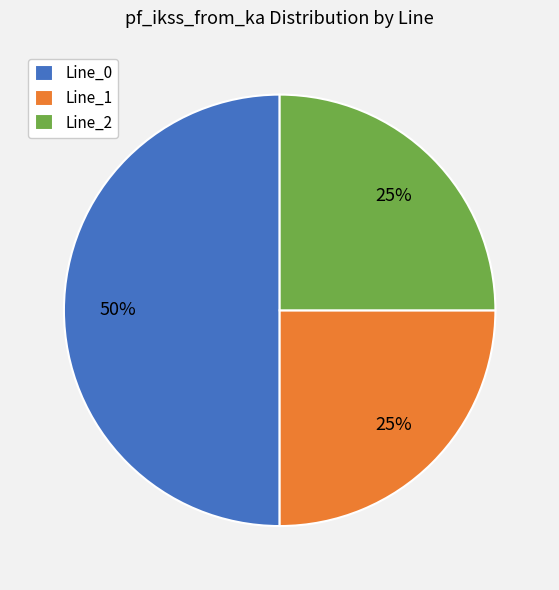

Do Line_0 and Line_2 together represent more than half of the pie?

Yes